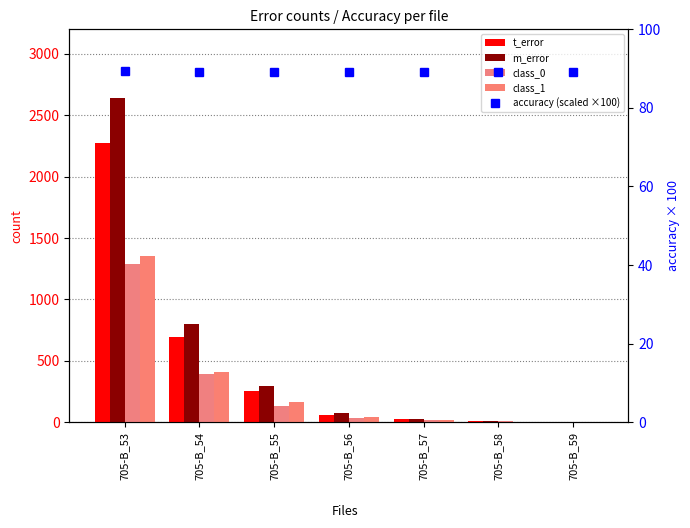

Which series has the largest total across all categories?

m_error